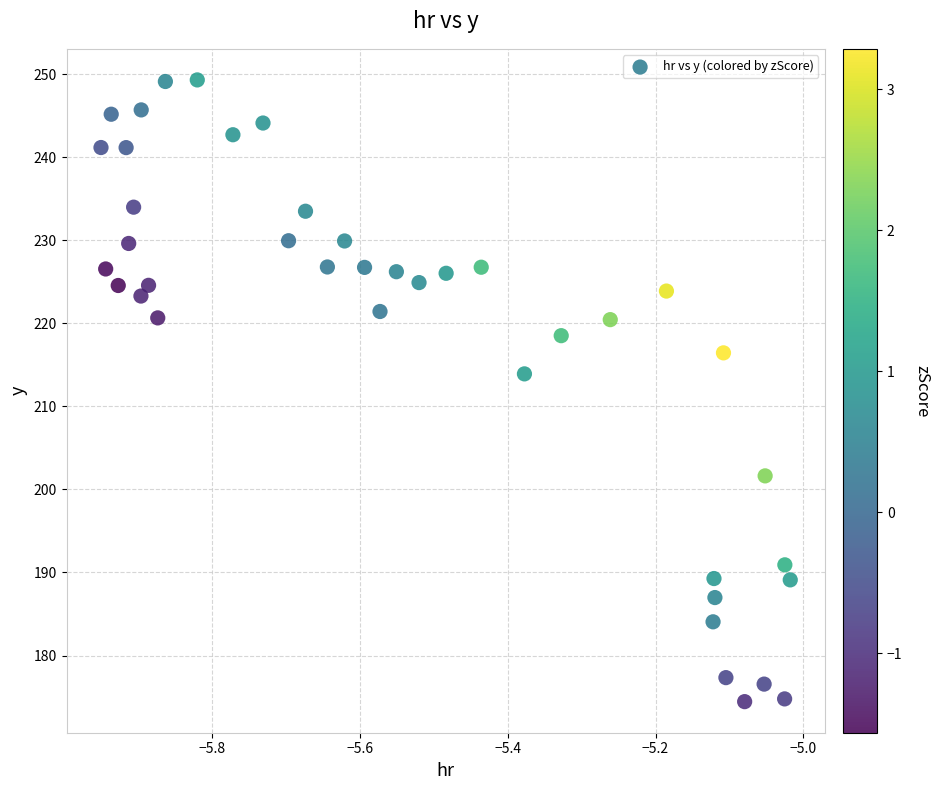

What Y value in the scatter plot is closest to 211?

213.9